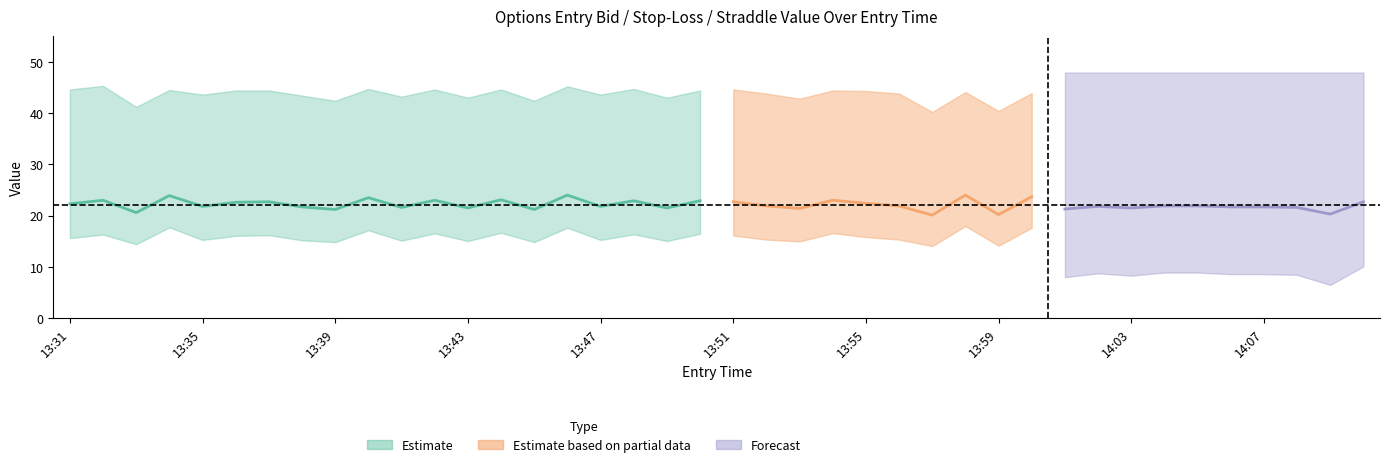

What position from the left is 13:39?

9